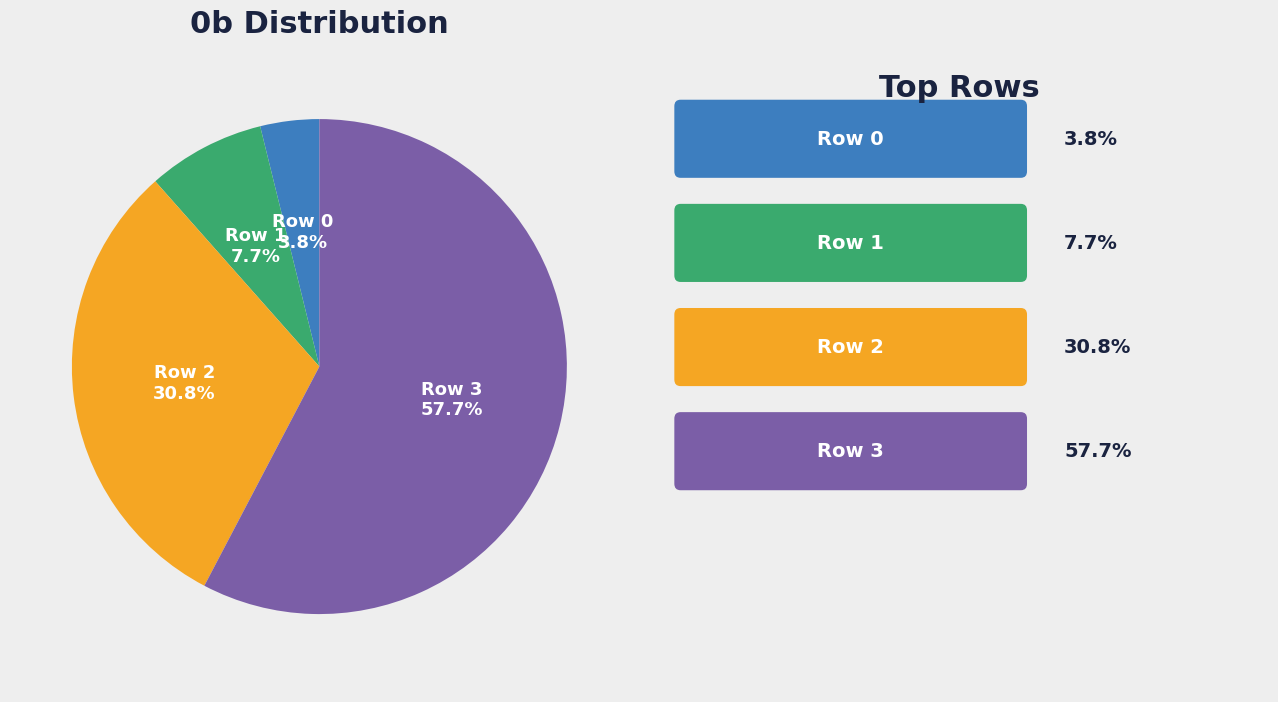

Is there a majority slice in this chart?

Yes